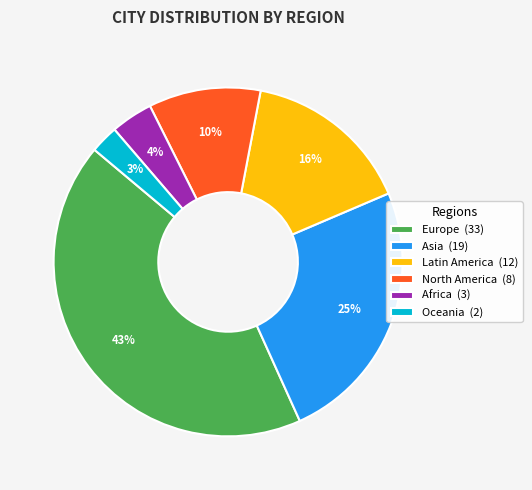

To the nearest percent, what percentage of the pie is Oceania?

3%